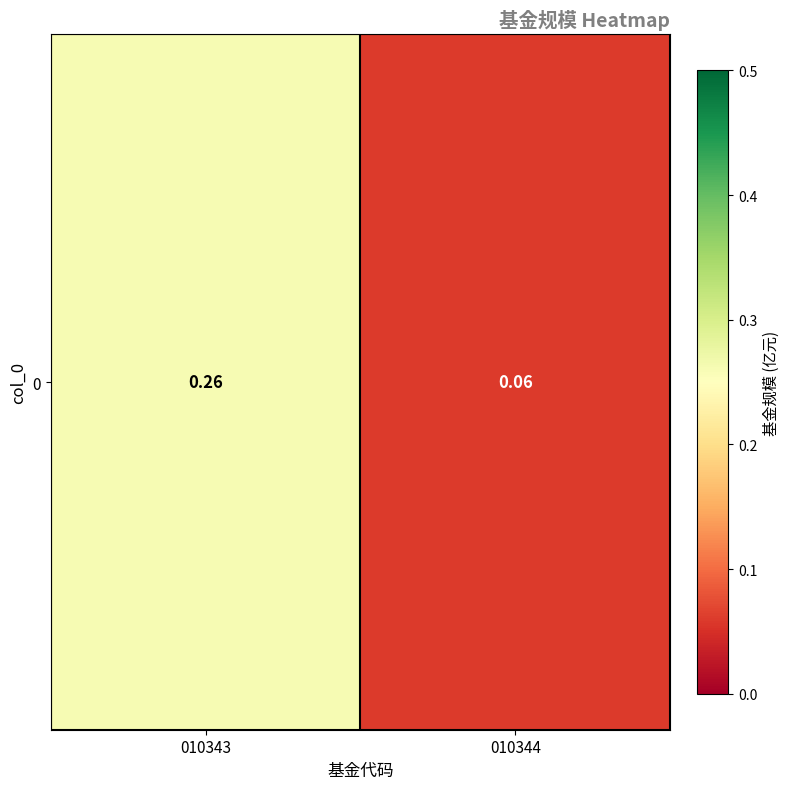

What is the difference between the maximum and minimum values?

0.2